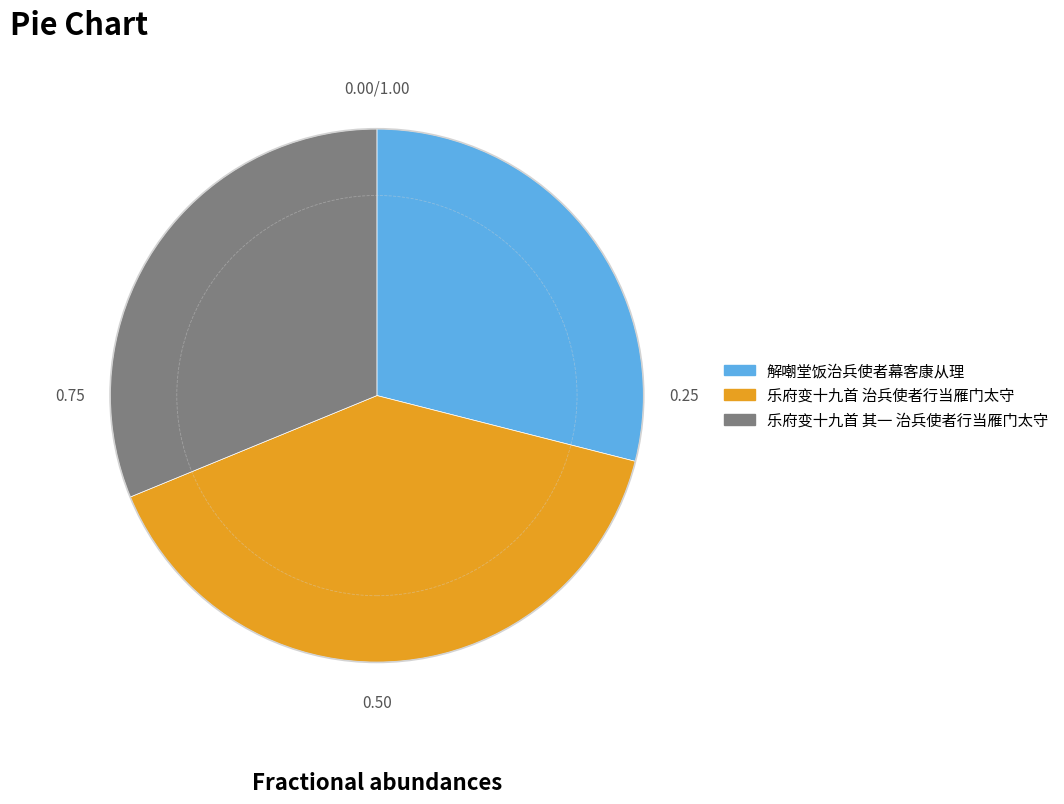

Which slice is the largest?

乐府变十九首 治兵使者行当雁门太守